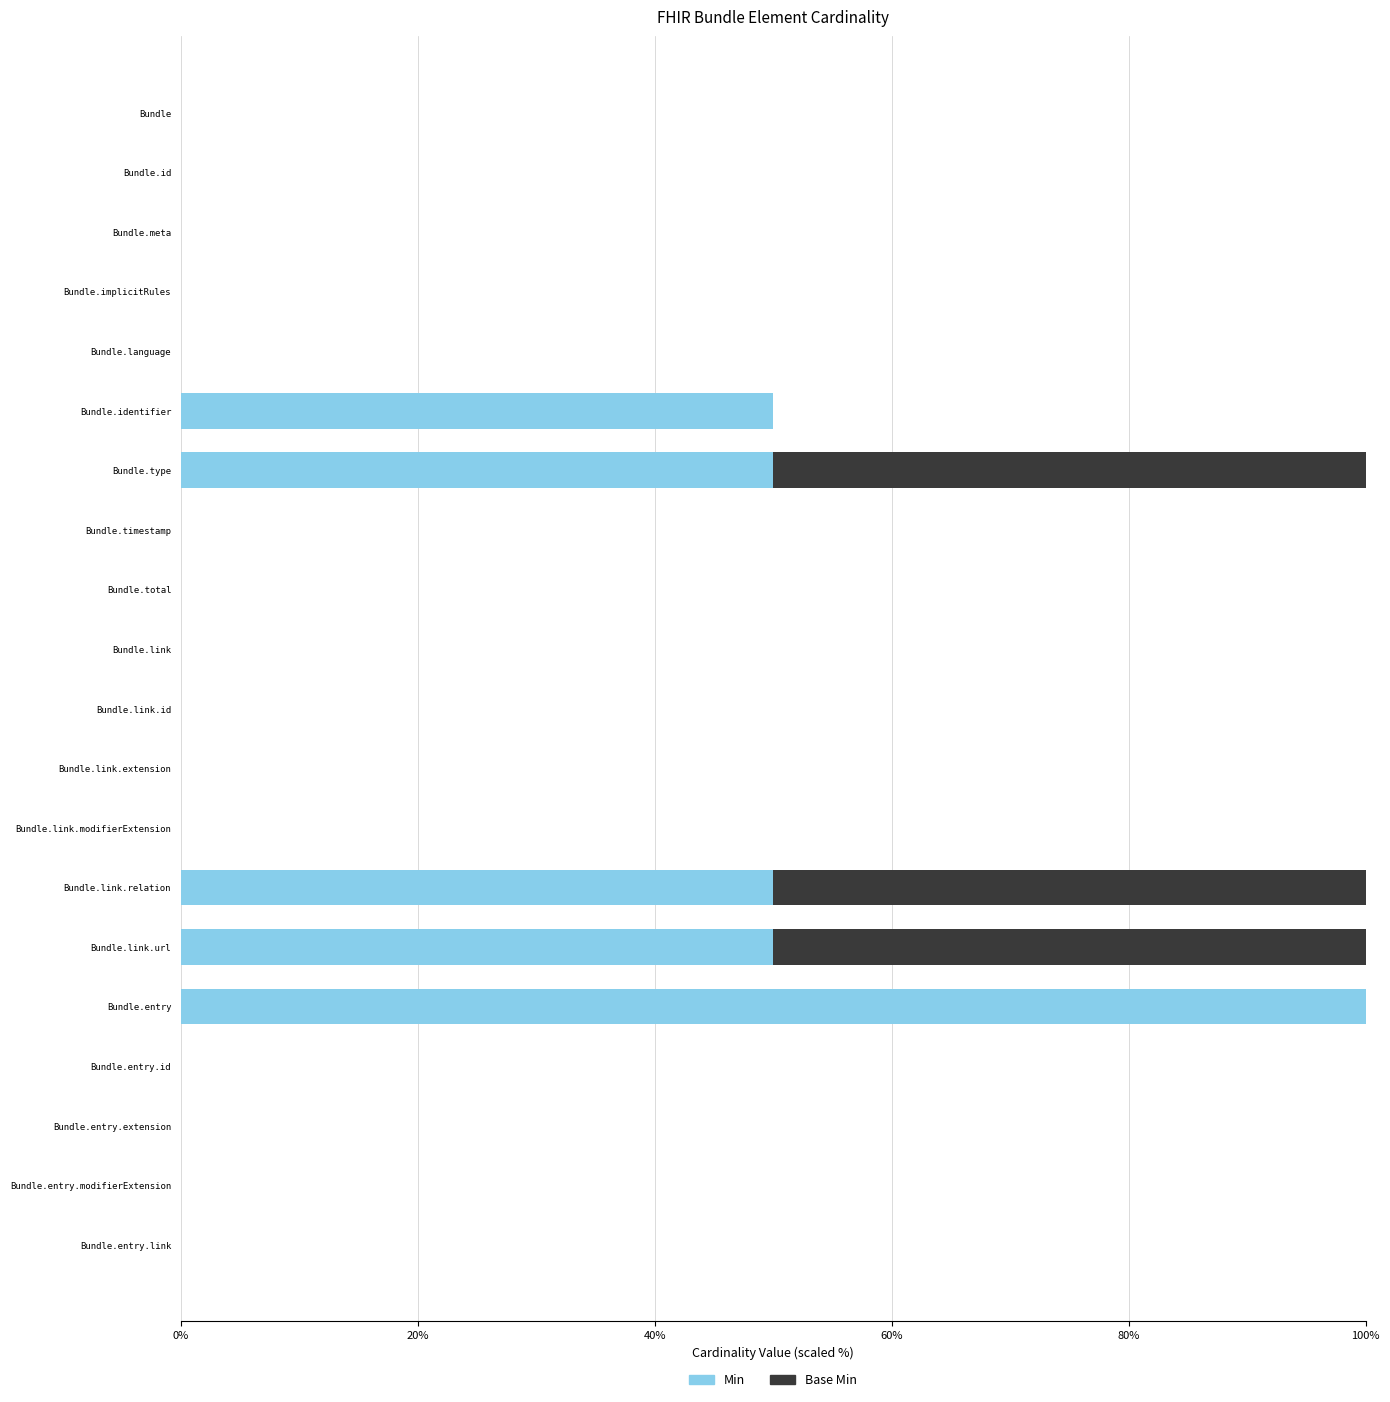

Count the Min values in the range 0 to 50.

19